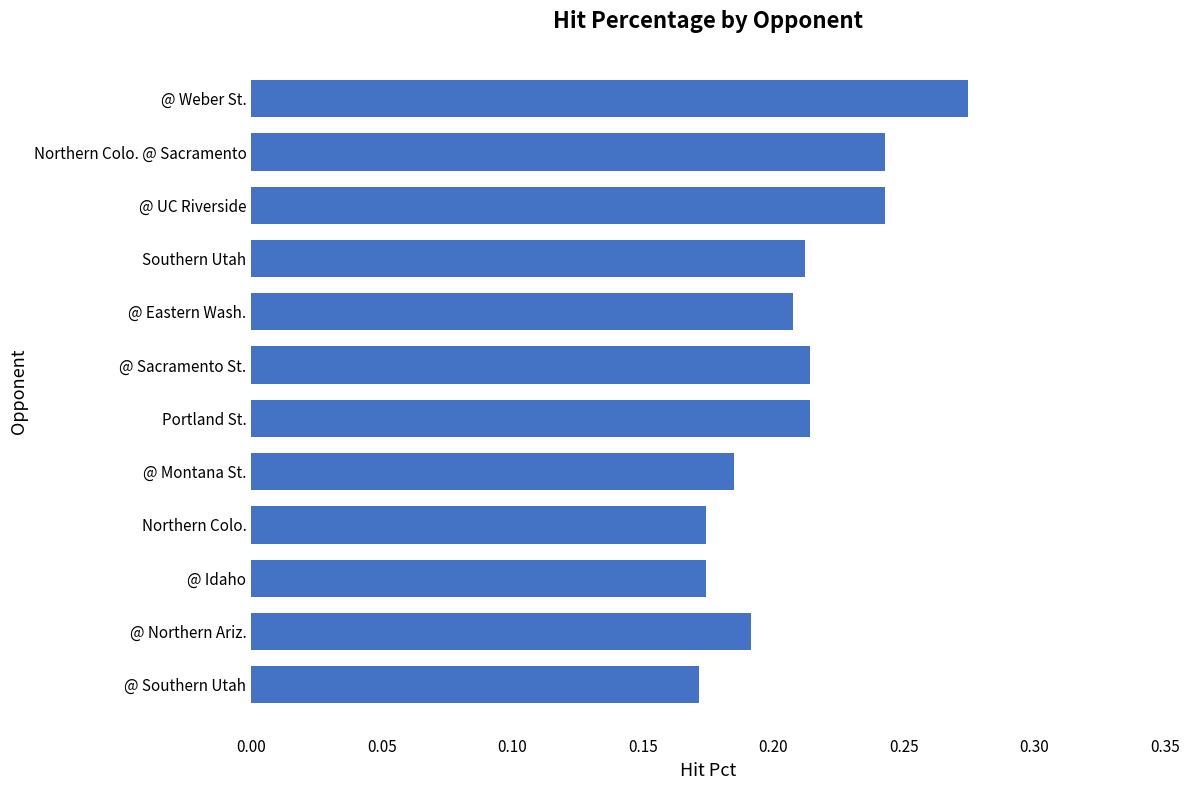

How many data points does each series have?

12